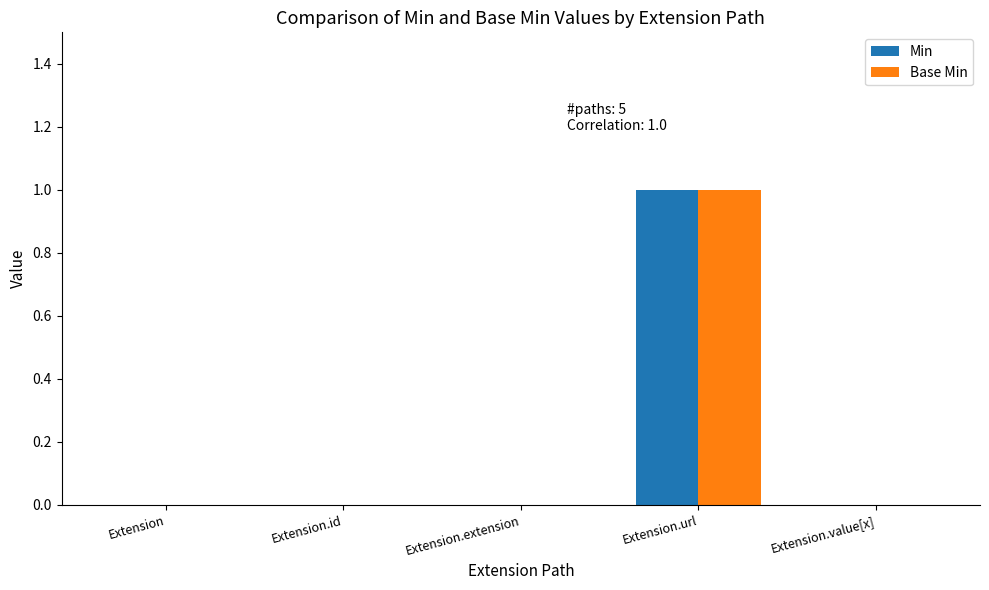

What is the highest value of the Min series?

1